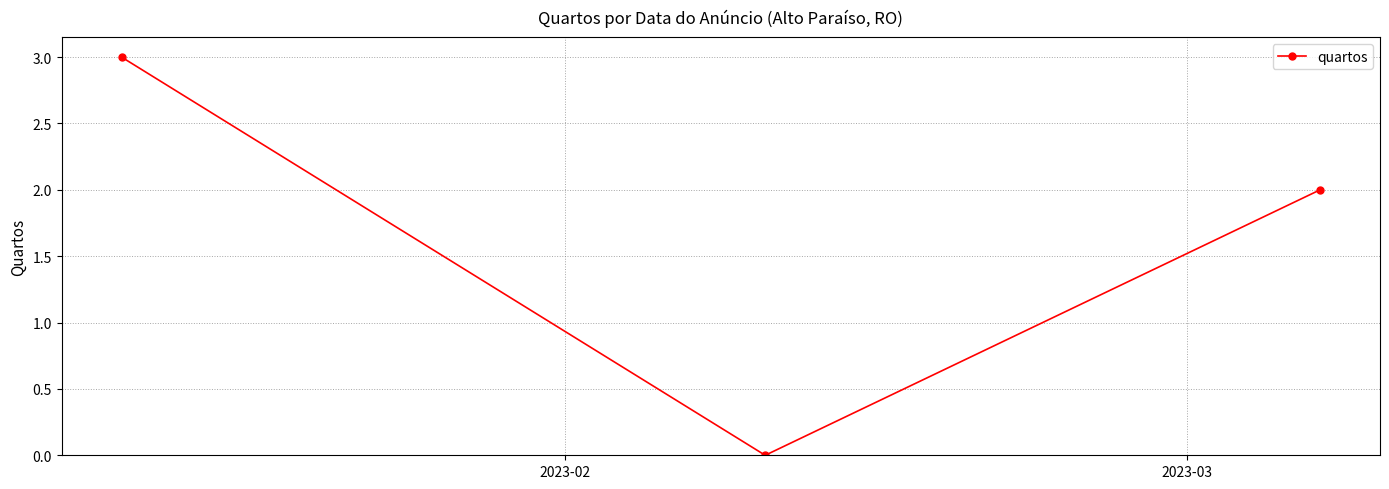

What is the average value?

2